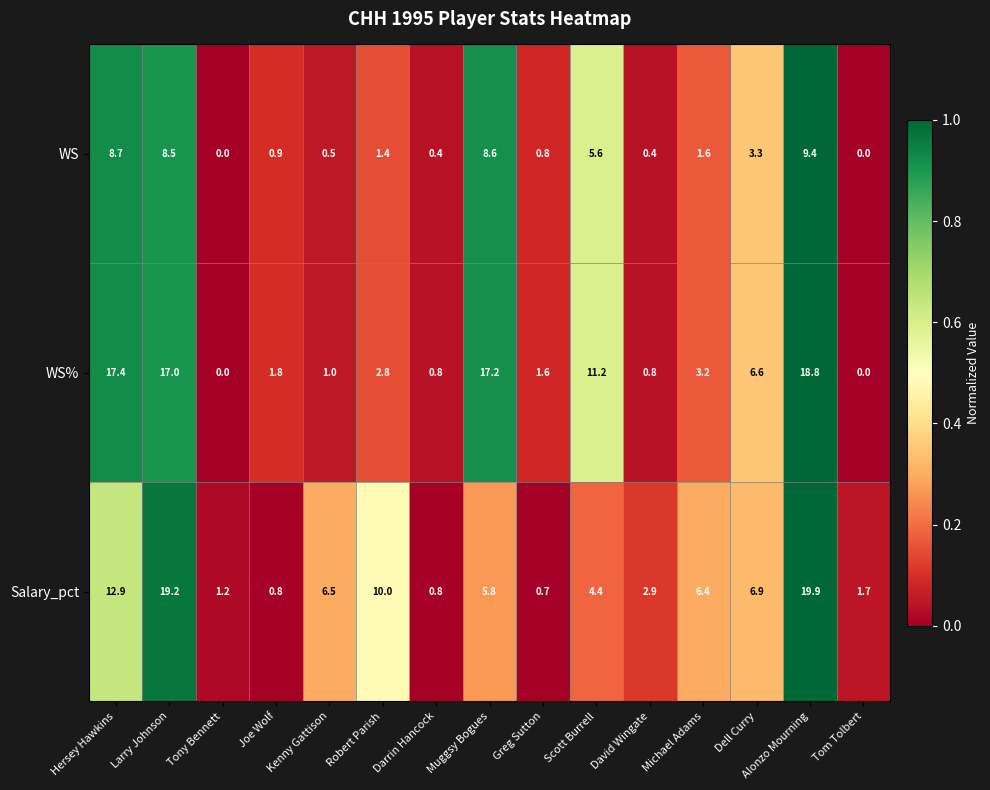

True or false: WS has a value of 8.6 at Muggsy Bogues.

True